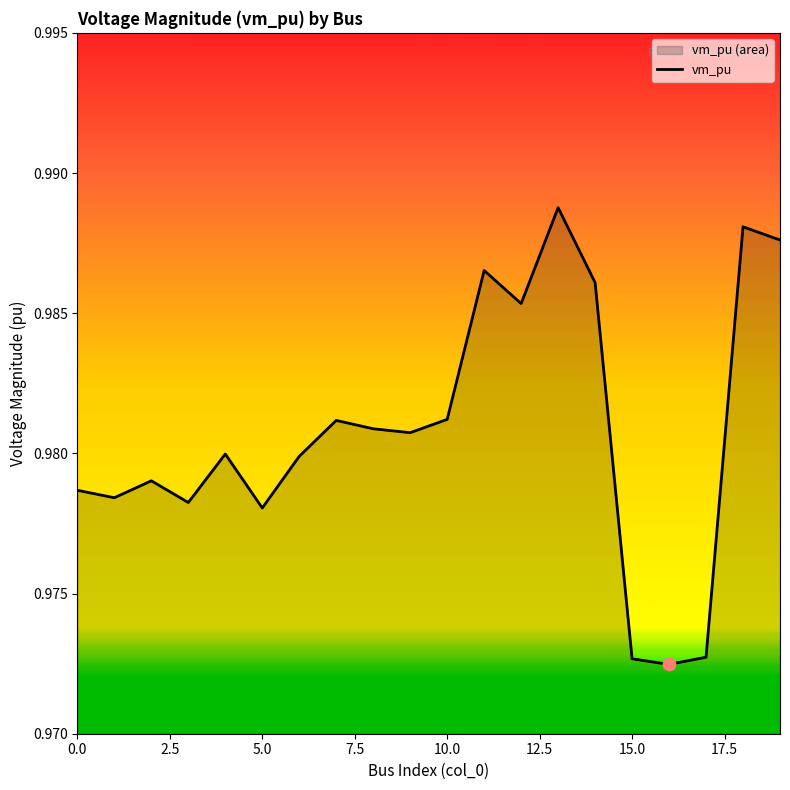

Which has a higher value, 9 or 19?

19